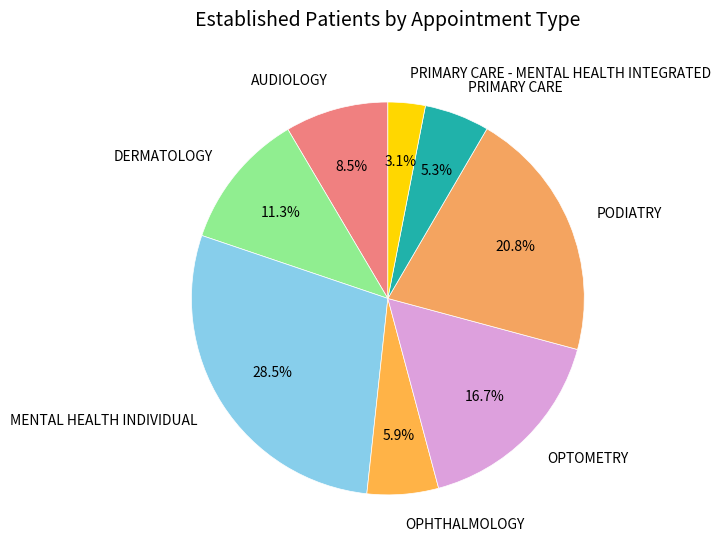

How many slices are in this pie chart?

8